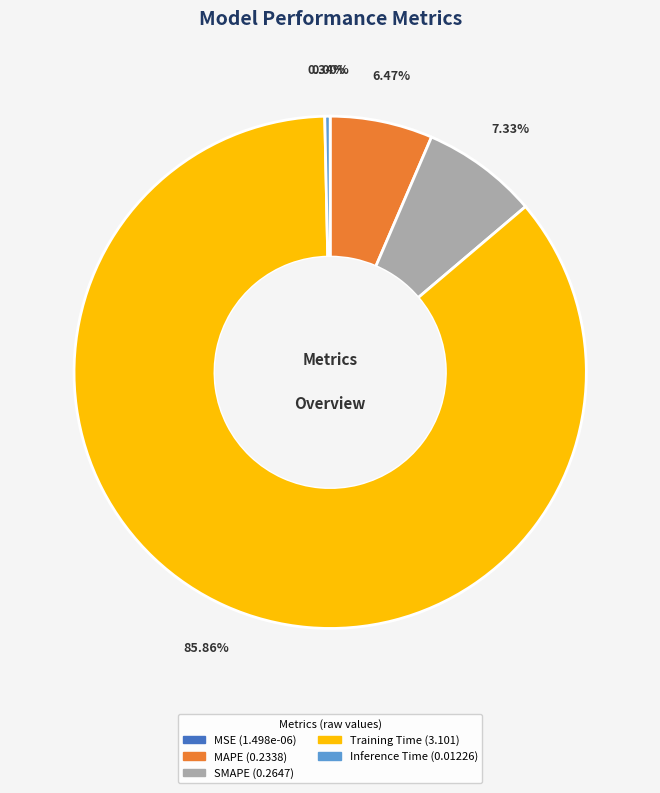

Which category has the biggest portion of the pie?

Training Time